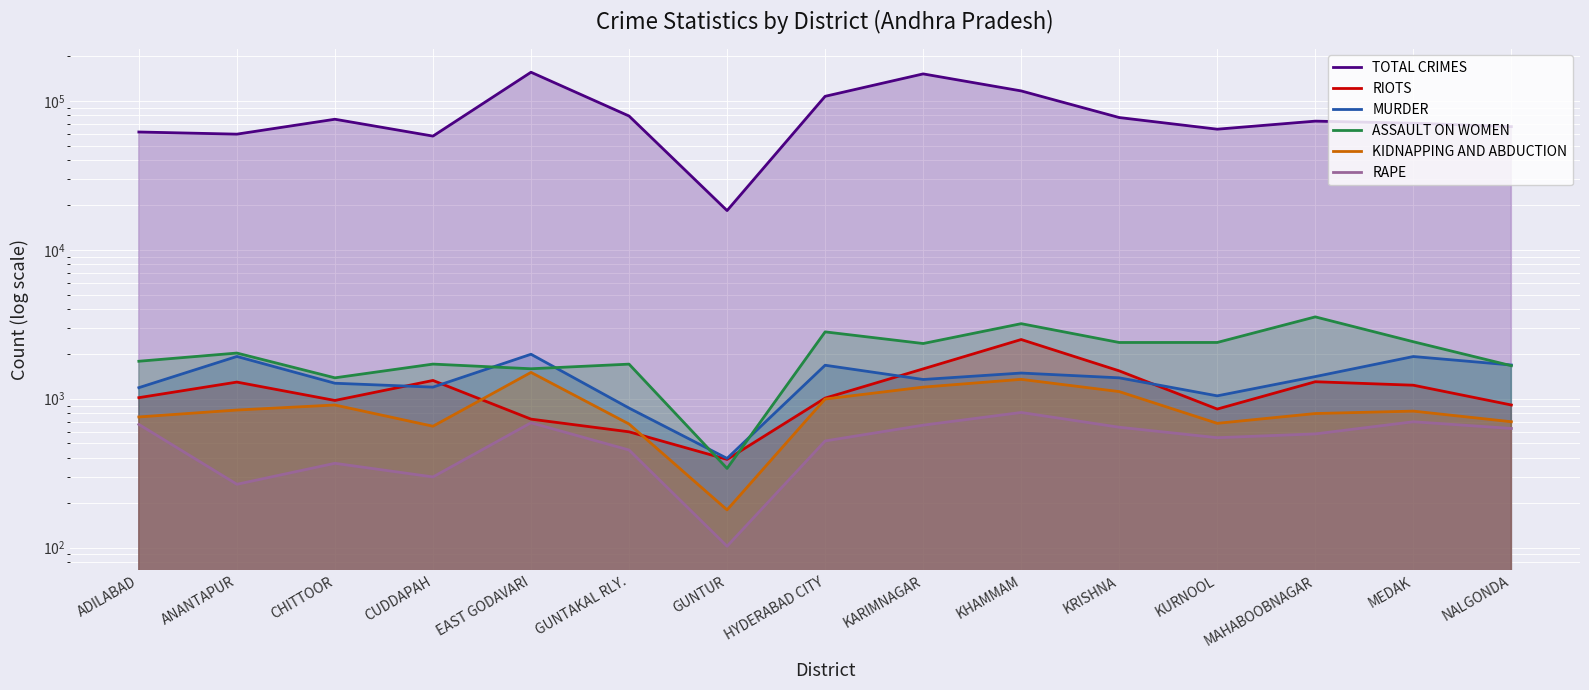

What is the difference between the maximum and minimum values in the TOTAL CRIMES series?

137815